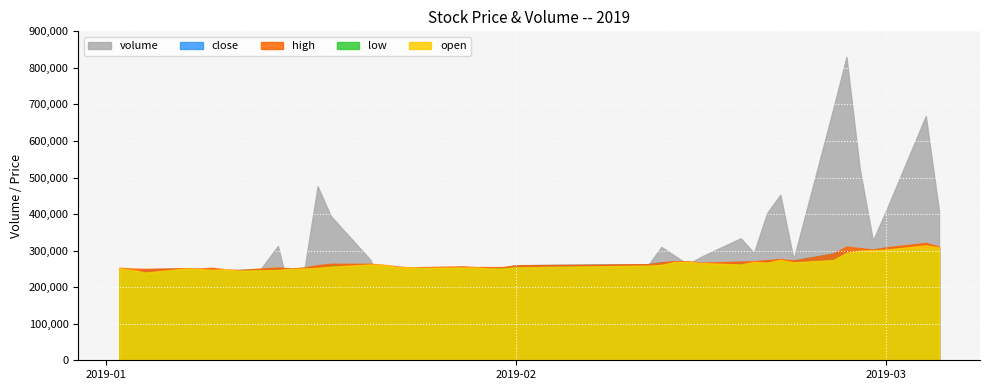

Reading left to right, what are all the values shown in this chart?

volume: 2019-01-02=91479.4	2019-01-03=145154.7	2019-01-04=174228.1	2019-01-07=184573.0	2019-01-08=162235.1	2019-01-09=247460.2	2019-01-10=205894.9	2019-01-11=167840.6	2019-01-14=312697.2	2019-01-15=165271.8	2019-01-16=247919.8	2019-01-17=476125.5	2019-01-18=394647.4	2019-01-21=274618.5	2019-01-22=179545.3	2019-01-23=169167.8	2019-01-24=155720.0	2019-01-25=134245.3	2019-01-28=178959.9	2019-01-29=179469.9	2019-01-30=115323.3	2019-01-31=166275.4	2019-02-01=228785.8	2019-02-11=259990.4	2019-02-12=310316.9	2019-02-13=286111.3	2019-02-14=263021.8	2019-02-15=283054.8	2019-02-18=333900.0	2019-02-19=293769.3	2019-02-20=403160.8	2019-02-21=452980.7	2019-02-22=275994.8	2019-02-25=688039.1	2019-02-26=829786.8	2019-02-27=525271.2	2019-02-28=327600.2	2019-03-01=409609.2	2019-03-04=668428.5	2019-03-05=408962.7
close: 2019-01-02=2.5	2019-01-03=2.4	2019-01-04=2.5	2019-01-07=2.5	2019-01-08=2.5	2019-01-09=2.5	2019-01-10=2.5	2019-01-11=2.5	2019-01-14=2.5	2019-01-15=2.5	2019-01-16=2.5	2019-01-17=2.6	2019-01-18=2.6	2019-01-21=2.6	2019-01-22=2.6	2019-01-23=2.5	2019-01-24=2.5	2019-01-25=2.5	2019-01-28=2.5	2019-01-29=2.5	2019-01-30=2.5	2019-01-31=2.5	2019-02-01=2.6	2019-02-11=2.6	2019-02-12=2.7	2019-02-13=2.7	2019-02-14=2.7	2019-02-15=2.6	2019-02-18=2.7	2019-02-19=2.7	2019-02-20=2.7	2019-02-21=2.7	2019-02-22=2.7	2019-02-25=2.9	2019-02-26=3.0	2019-02-27=3.0	2019-02-28=3.0	2019-03-01=3.1	2019-03-04=3.1	2019-03-05=3.1
high: 2019-01-02=2.5	2019-01-03=2.5	2019-01-04=2.5	2019-01-07=2.5	2019-01-08=2.5	2019-01-09=2.5	2019-01-10=2.5	2019-01-11=2.5	2019-01-14=2.5	2019-01-15=2.5	2019-01-16=2.5	2019-01-17=2.6	2019-01-18=2.6	2019-01-21=2.6	2019-01-22=2.6	2019-01-23=2.6	2019-01-24=2.5	2019-01-25=2.5	2019-01-28=2.6	2019-01-29=2.5	2019-01-30=2.5	2019-01-31=2.5	2019-02-01=2.6	2019-02-11=2.6	2019-02-12=2.7	2019-02-13=2.7	2019-02-14=2.7	2019-02-15=2.7	2019-02-18=2.7	2019-02-19=2.7	2019-02-20=2.7	2019-02-21=2.8	2019-02-22=2.7	2019-02-25=2.9	2019-02-26=3.1	2019-02-27=3.1	2019-02-28=3.0	2019-03-01=3.1	2019-03-04=3.2	2019-03-05=3.1
low: 2019-01-02=2.5	2019-01-03=2.4	2019-01-04=2.4	2019-01-07=2.5	2019-01-08=2.5	2019-01-09=2.5	2019-01-10=2.5	2019-01-11=2.4	2019-01-14=2.5	2019-01-15=2.5	2019-01-16=2.5	2019-01-17=2.5	2019-01-18=2.6	2019-01-21=2.6	2019-01-22=2.5	2019-01-23=2.5	2019-01-24=2.5	2019-01-25=2.5	2019-01-28=2.5	2019-01-29=2.5	2019-01-30=2.5	2019-01-31=2.5	2019-02-01=2.5	2019-02-11=2.6	2019-02-12=2.6	2019-02-13=2.6	2019-02-14=2.7	2019-02-15=2.6	2019-02-18=2.6	2019-02-19=2.6	2019-02-20=2.7	2019-02-21=2.7	2019-02-22=2.7	2019-02-25=2.7	2019-02-26=2.9	2019-02-27=3.0	2019-02-28=3.0	2019-03-01=3.0	2019-03-04=3.1	2019-03-05=3.0
open: 2019-01-02=2.5	2019-01-03=2.5	2019-01-04=2.4	2019-01-07=2.5	2019-01-08=2.5	2019-01-09=2.5	2019-01-10=2.5	2019-01-11=2.5	2019-01-14=2.5	2019-01-15=2.5	2019-01-16=2.5	2019-01-17=2.5	2019-01-18=2.6	2019-01-21=2.6	2019-01-22=2.6	2019-01-23=2.5	2019-01-24=2.5	2019-01-25=2.5	2019-01-28=2.5	2019-01-29=2.5	2019-01-30=2.5	2019-01-31=2.5	2019-02-01=2.5	2019-02-11=2.6	2019-02-12=2.6	2019-02-13=2.7	2019-02-14=2.7	2019-02-15=2.7	2019-02-18=2.6	2019-02-19=2.7	2019-02-20=2.7	2019-02-21=2.8	2019-02-22=2.7	2019-02-25=2.7	2019-02-26=2.9	2019-02-27=3.0	2019-02-28=3.0	2019-03-01=3.0	2019-03-04=3.1	2019-03-05=3.1